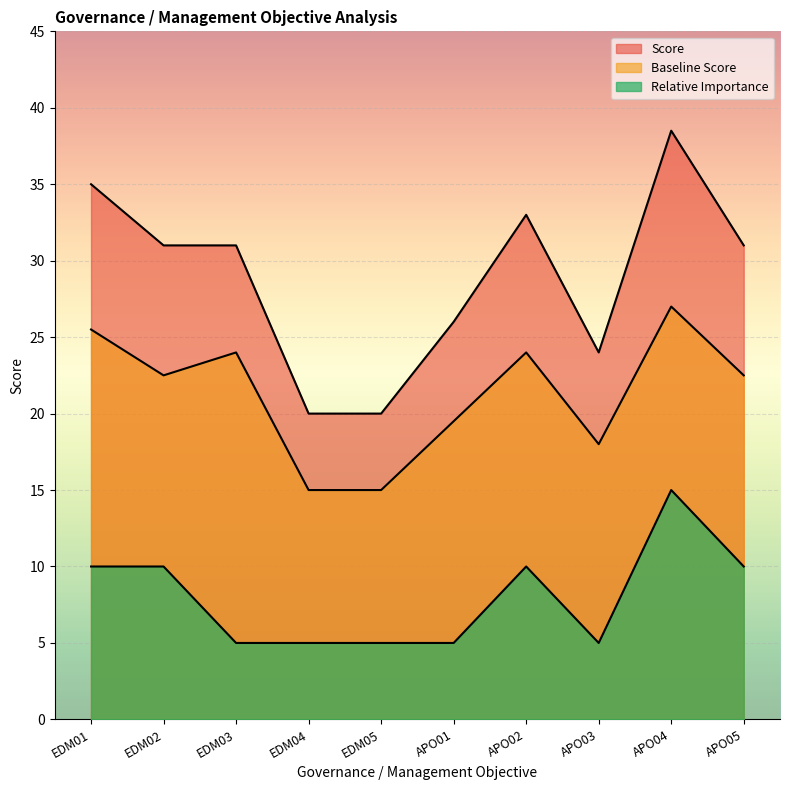

True or false: Relative Importance and Score cross at least once.

False